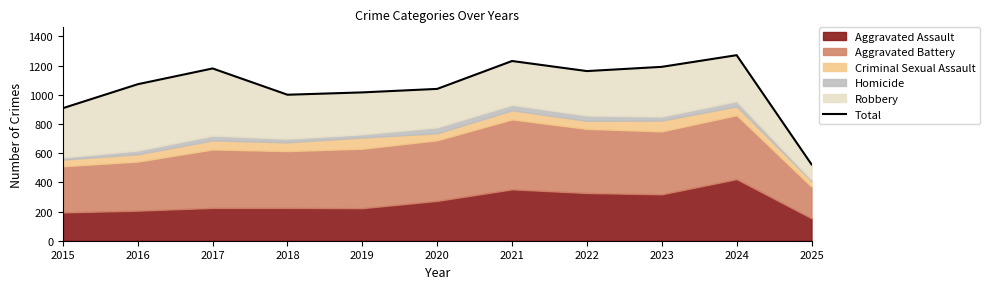

At which label is the value closest to 897?

2015